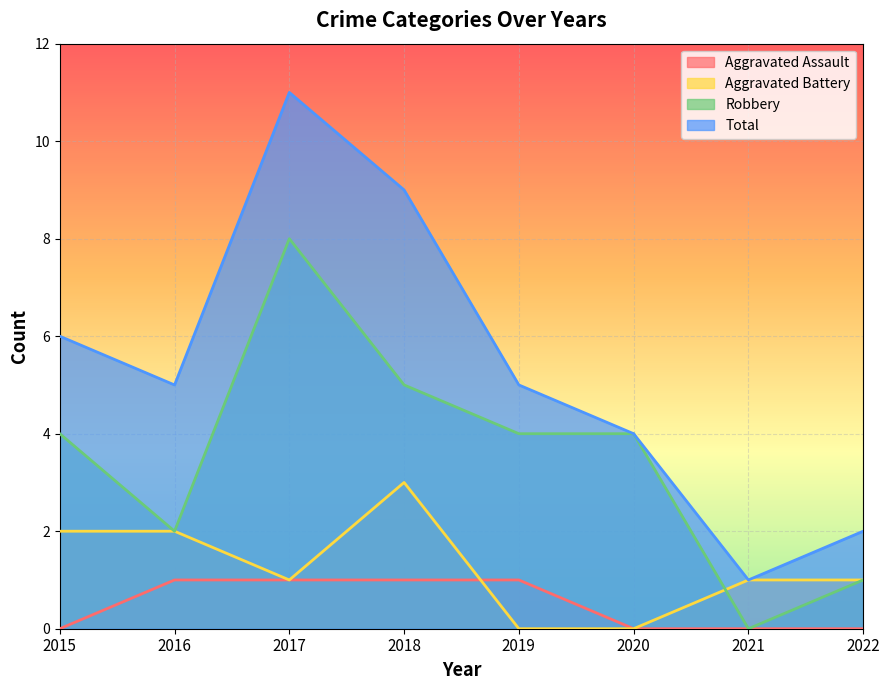

How many data points in Aggravated Battery are above 1?

3